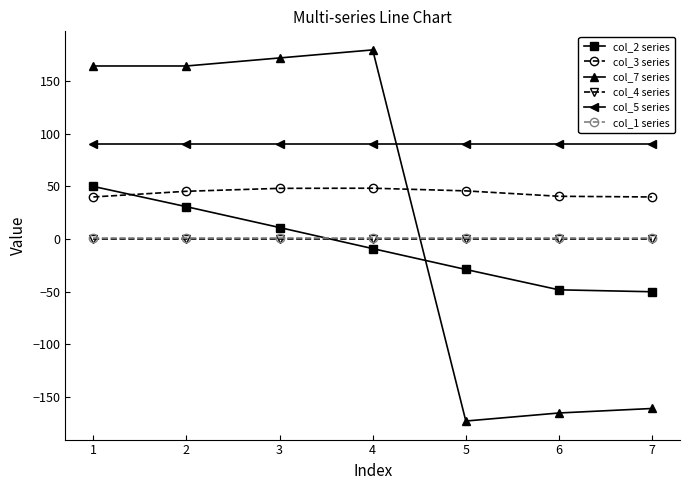

True or false: col_3 series has more than 2 points higher than both neighbors.

False